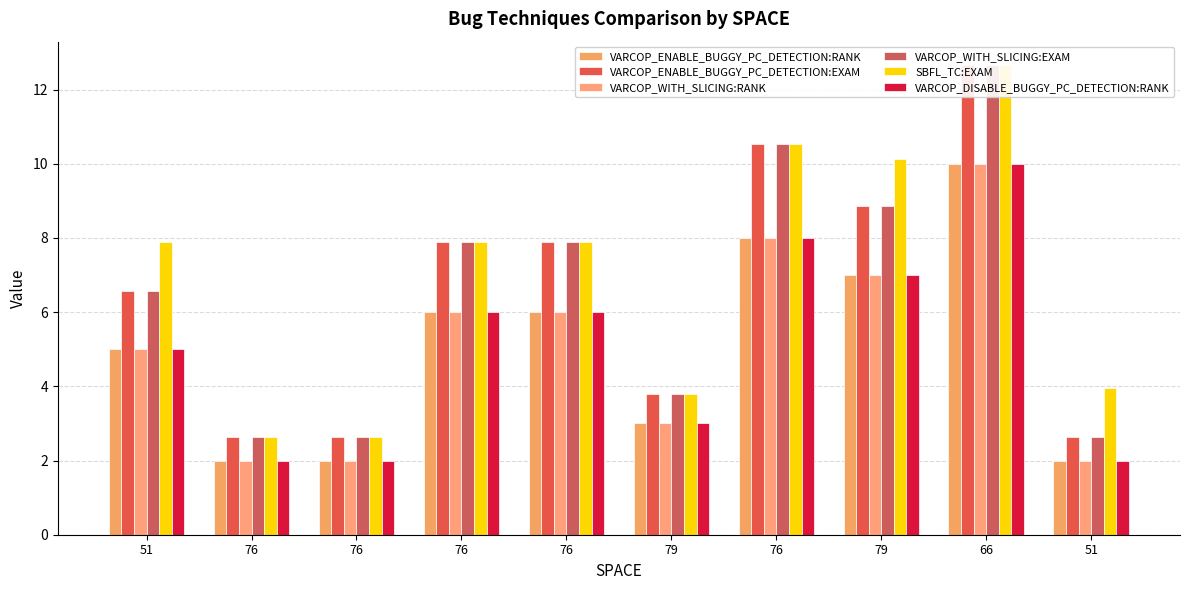

How many data points in SBFL_TC:EXAM are less than 7?

4